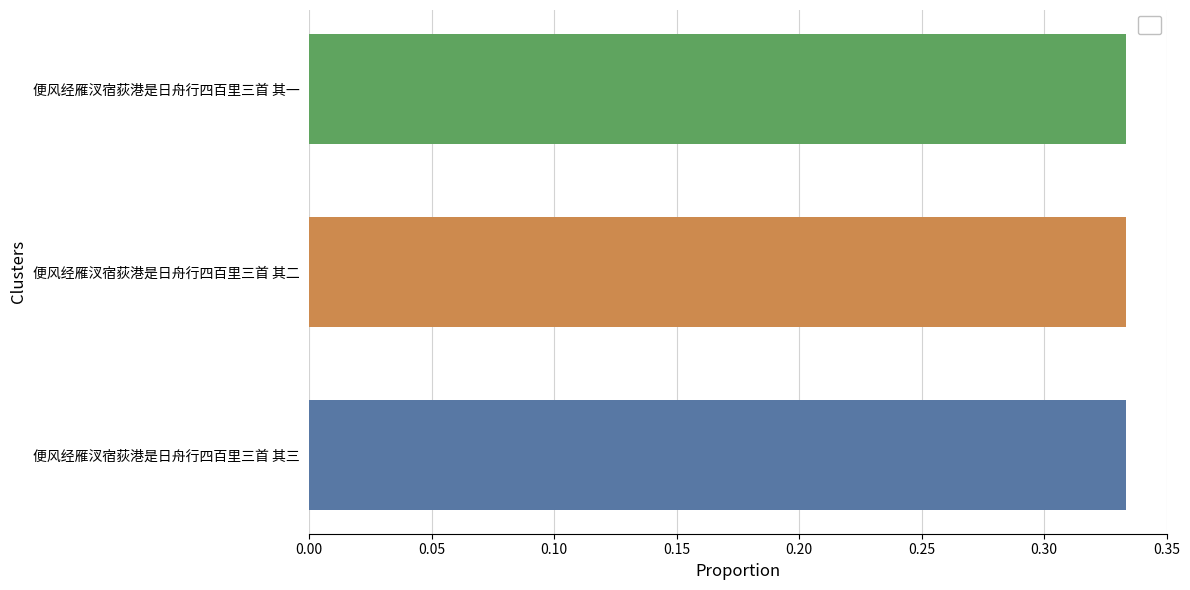

The value at 便风经雁汊宿荻港是日舟行四百里三首 其一 is 0.2. True or false?

False